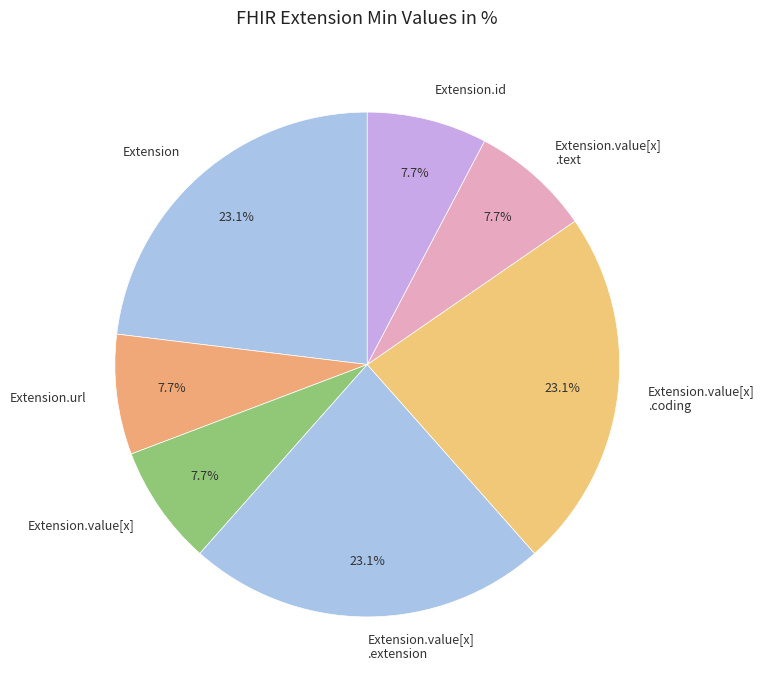

Is there any slice that represents more than half of the pie?

No